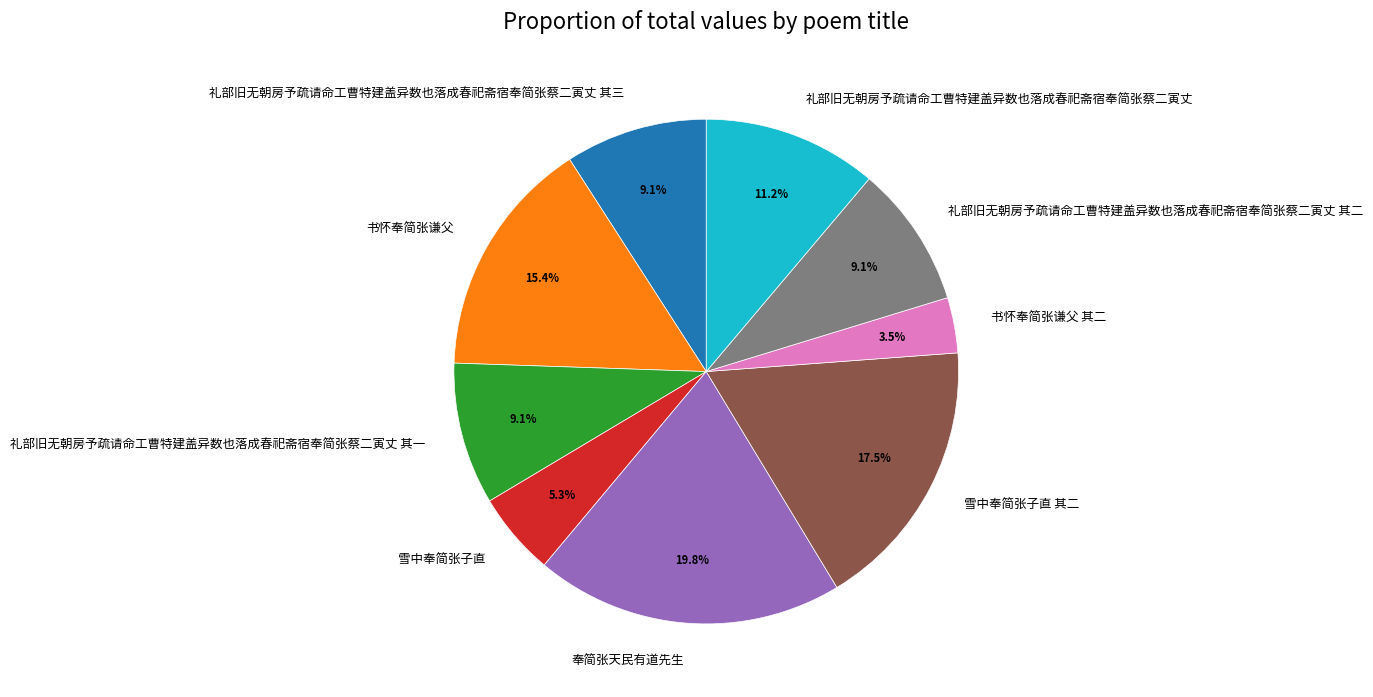

Is there a majority slice in this chart?

No